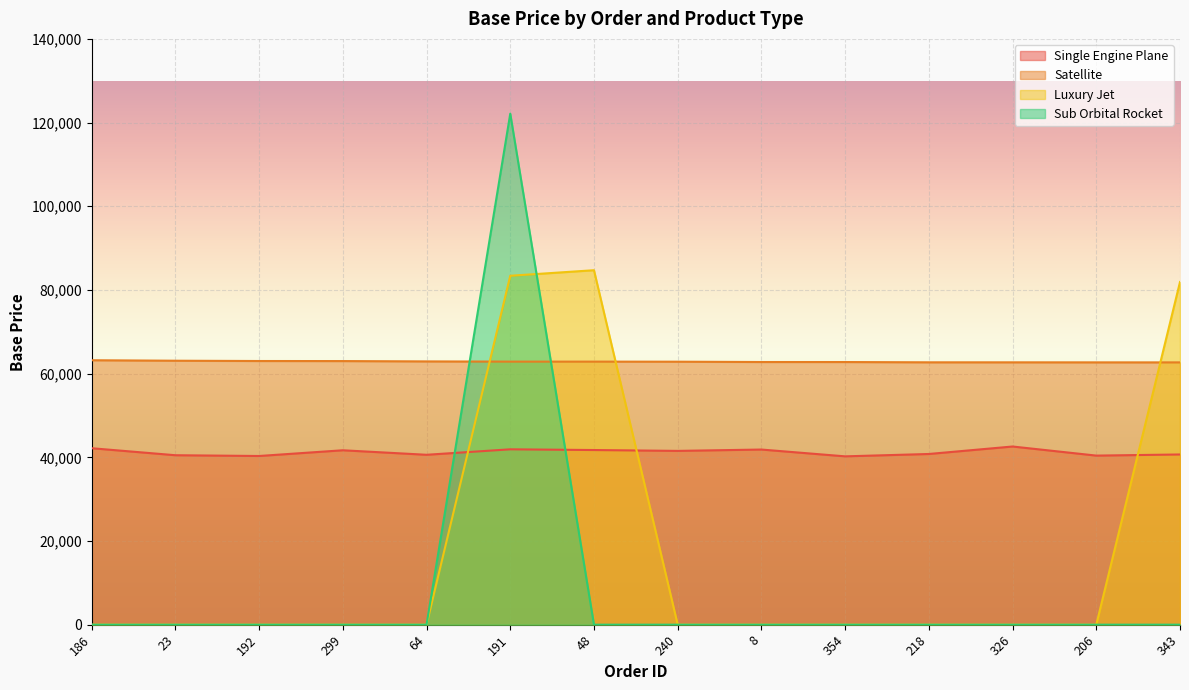

True or false: Single Engine Plane has a value of 40499 at 23.

True